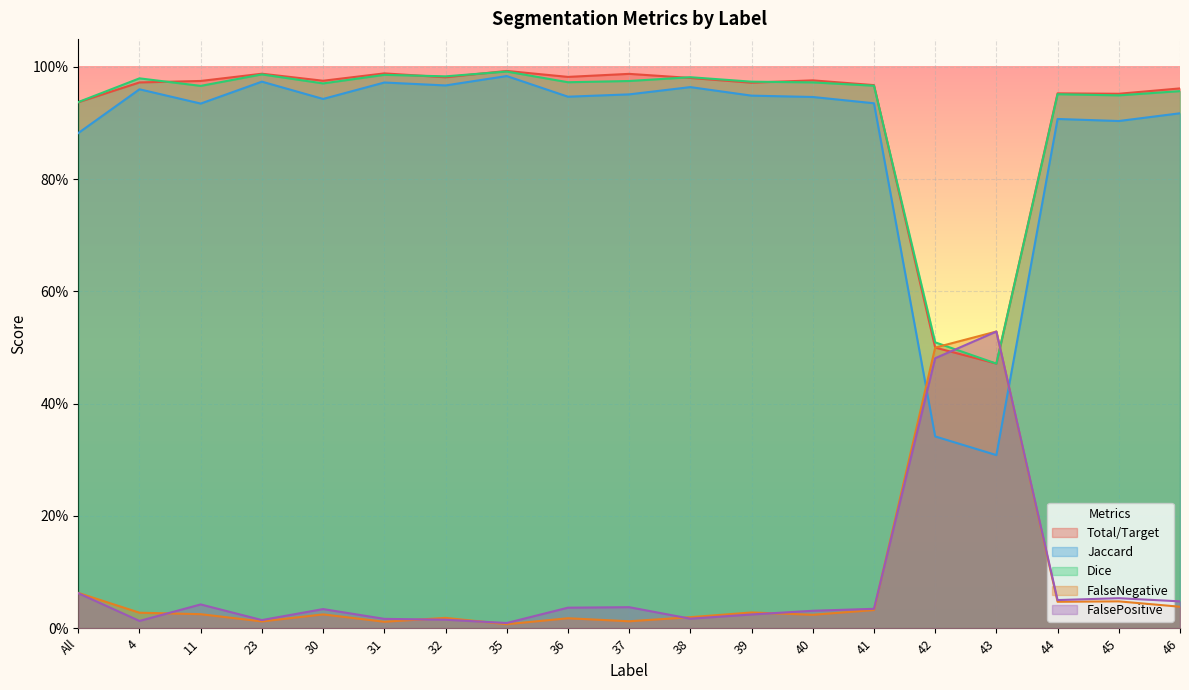

Which category has the lowest value in the Total/Target series?

43